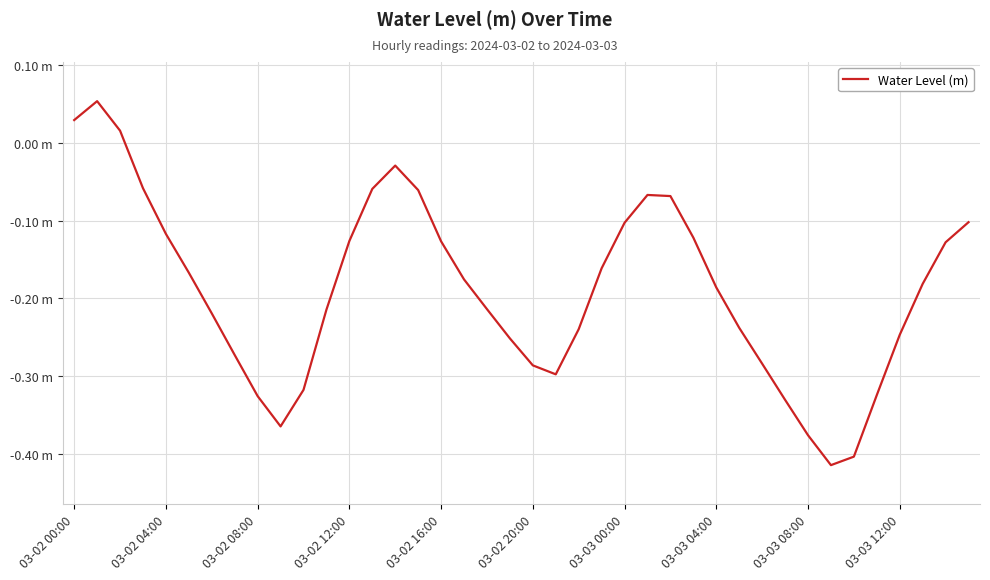

How many points are lower than both their immediate neighbors (excluding endpoints)?

3